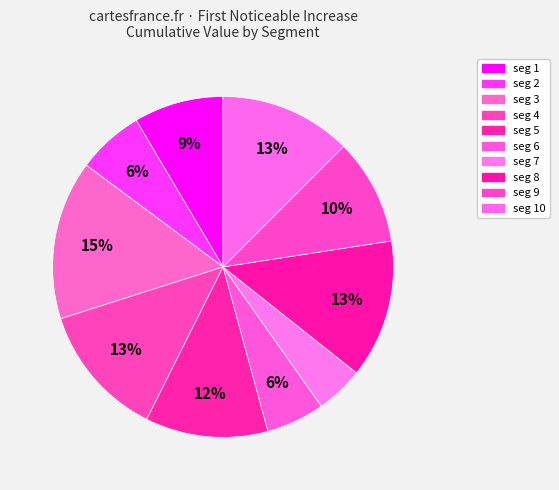

Count the number of slices in the pie.

10